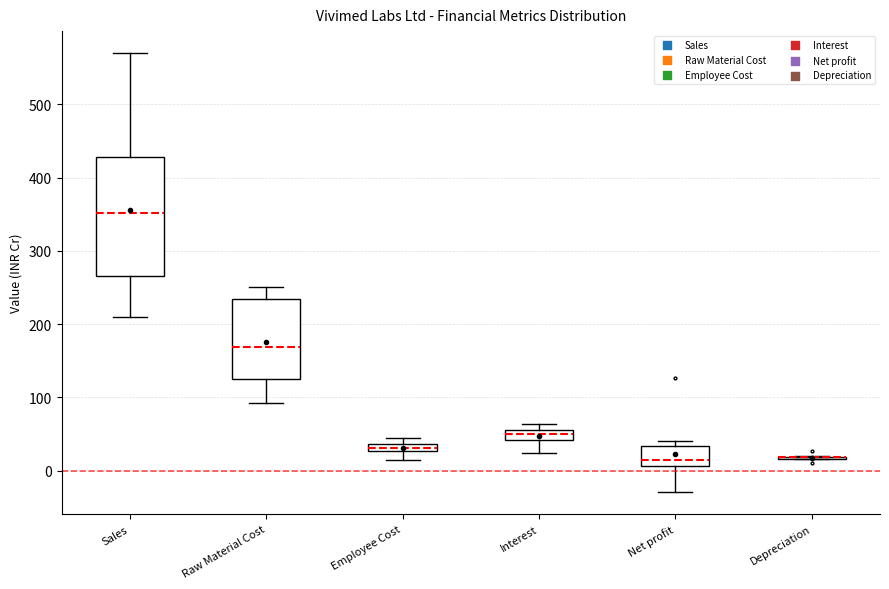

Comparing the boxes themselves (not the whiskers), which one is the tallest?

Sales